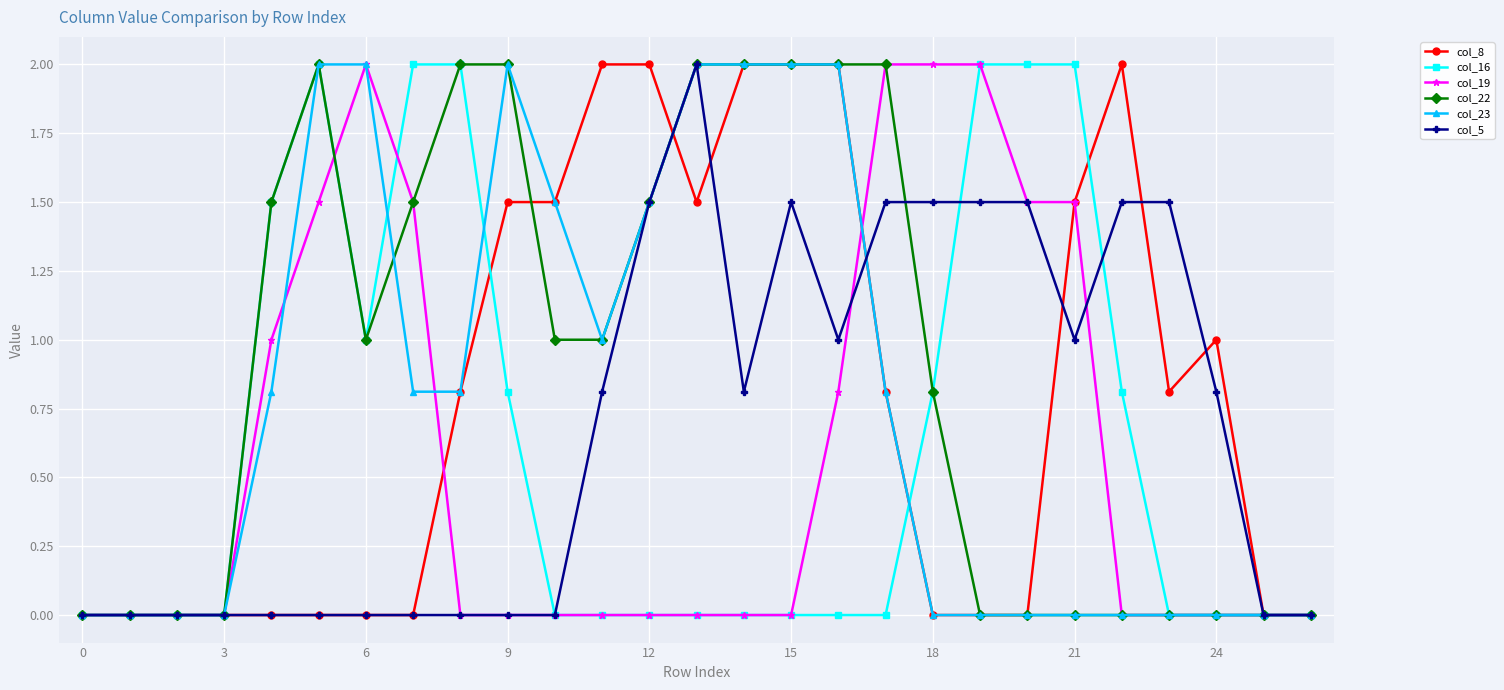

How many lines are shown in the chart?

6